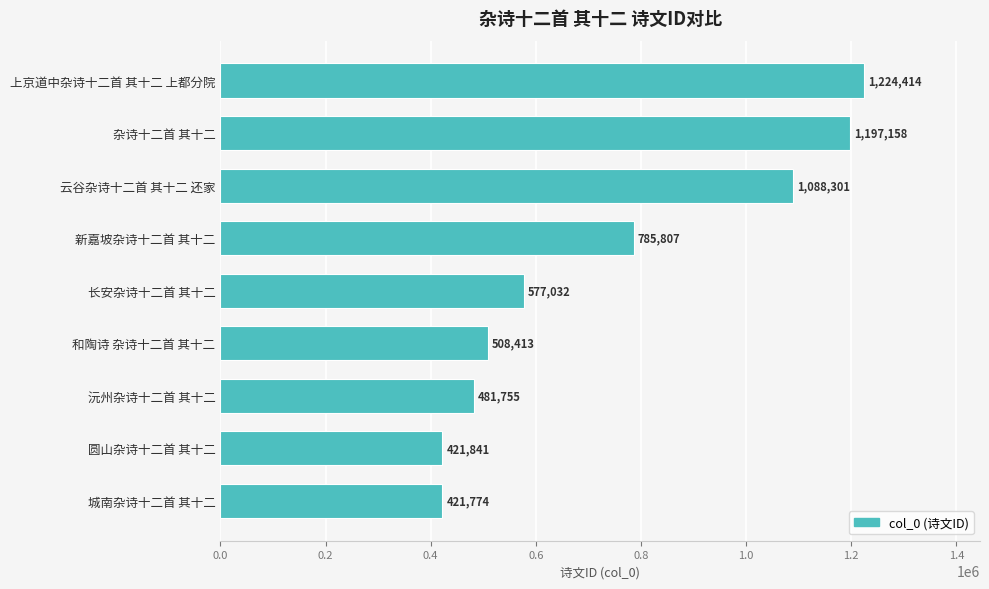

Does the chart contain any negative values?

No